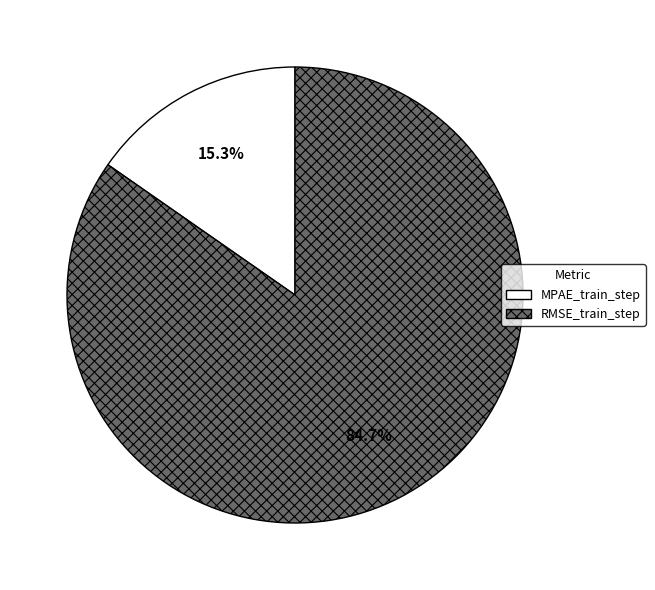

Is it true that MPAE_train_step is 15% of the pie?

True